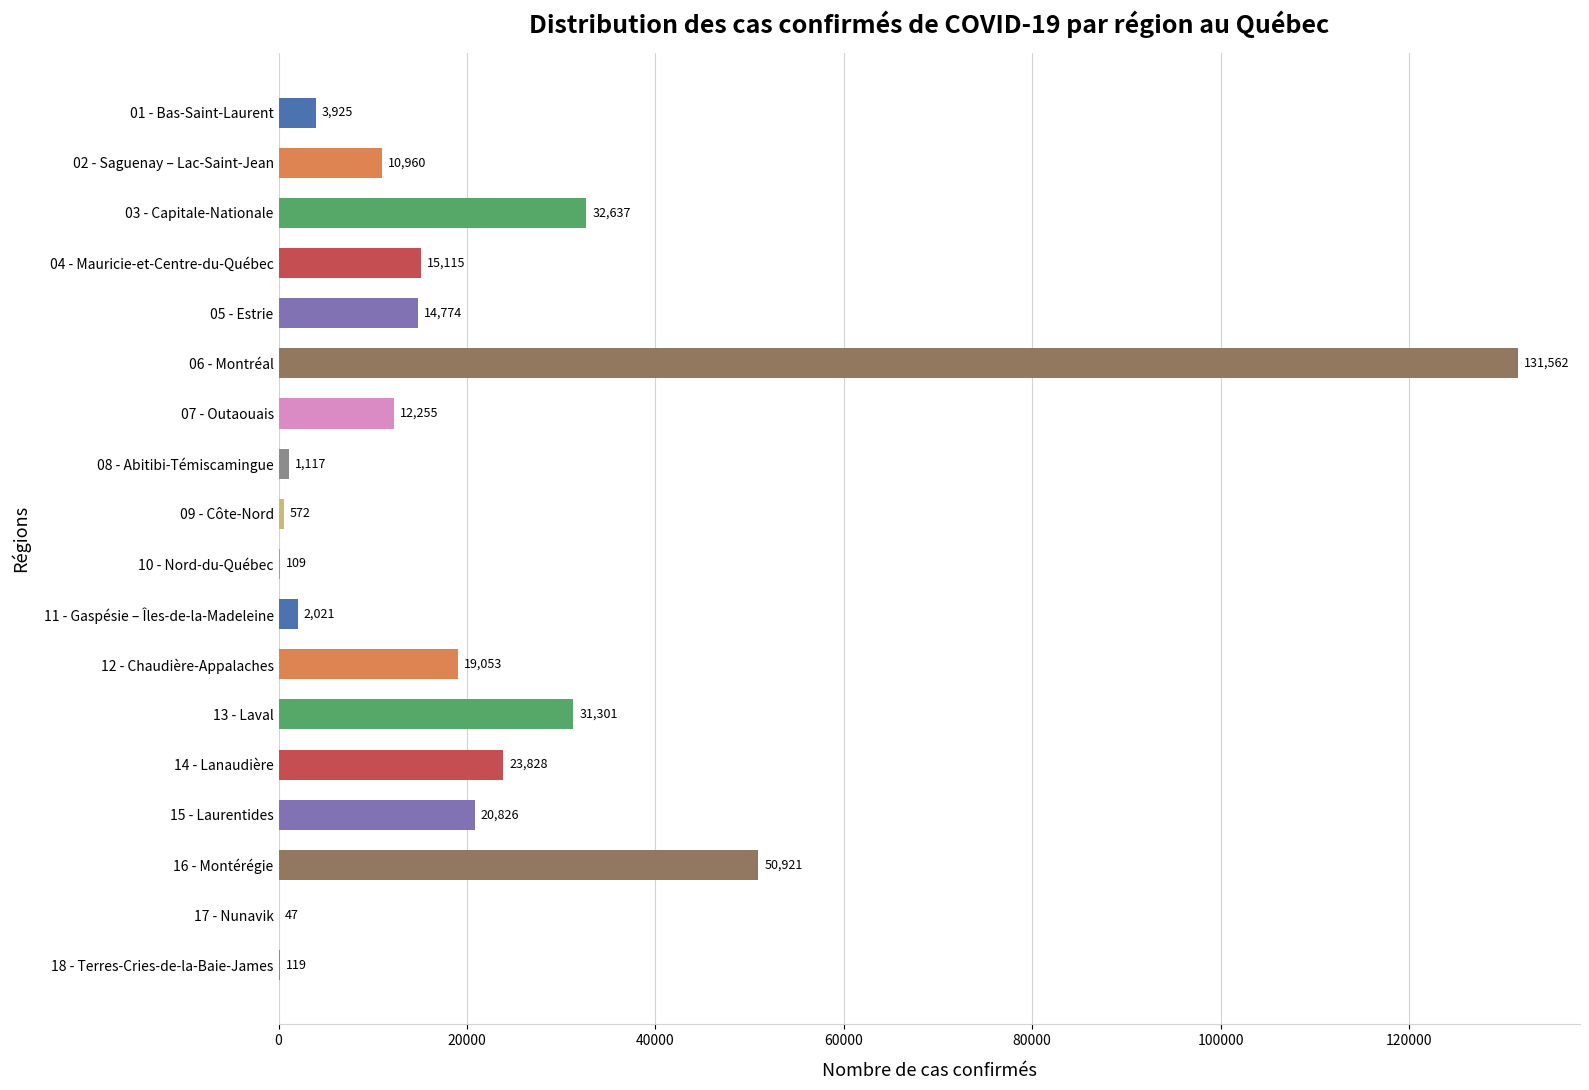

What is the maximum value shown in the chart?

131562